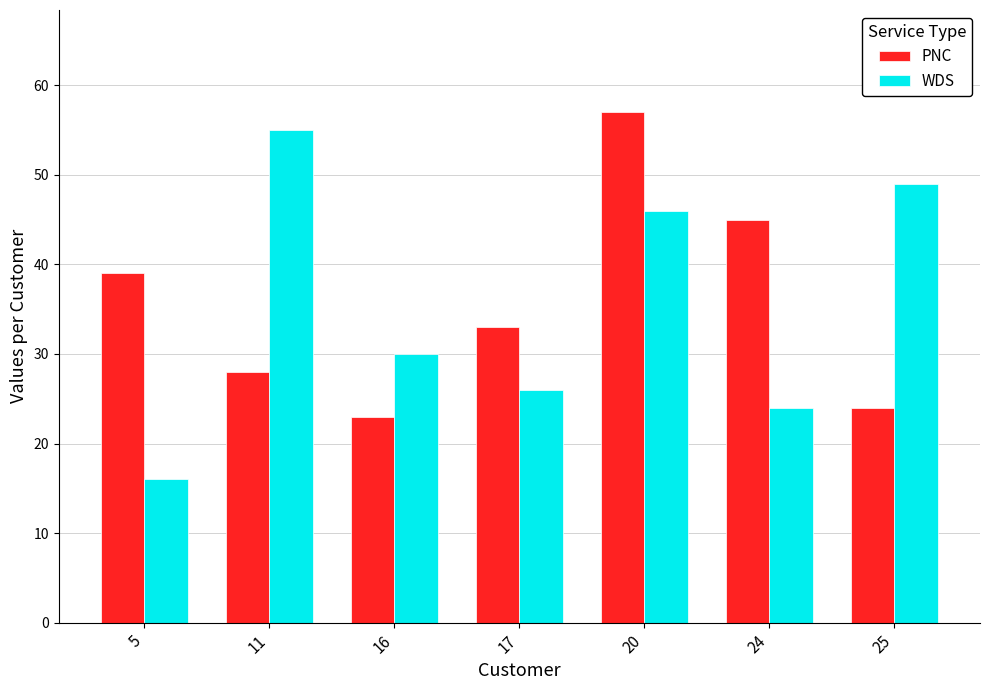

What is the difference between the maximum and second lowest values in the WDS series?

31